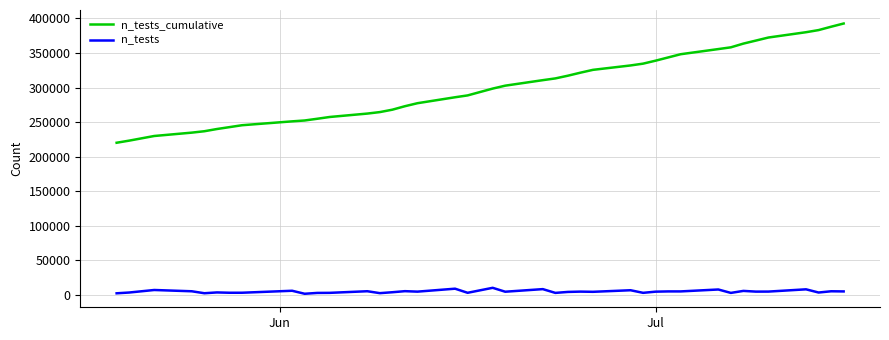

True or false: n_tests and n_tests_cumulative intersect in this chart.

False